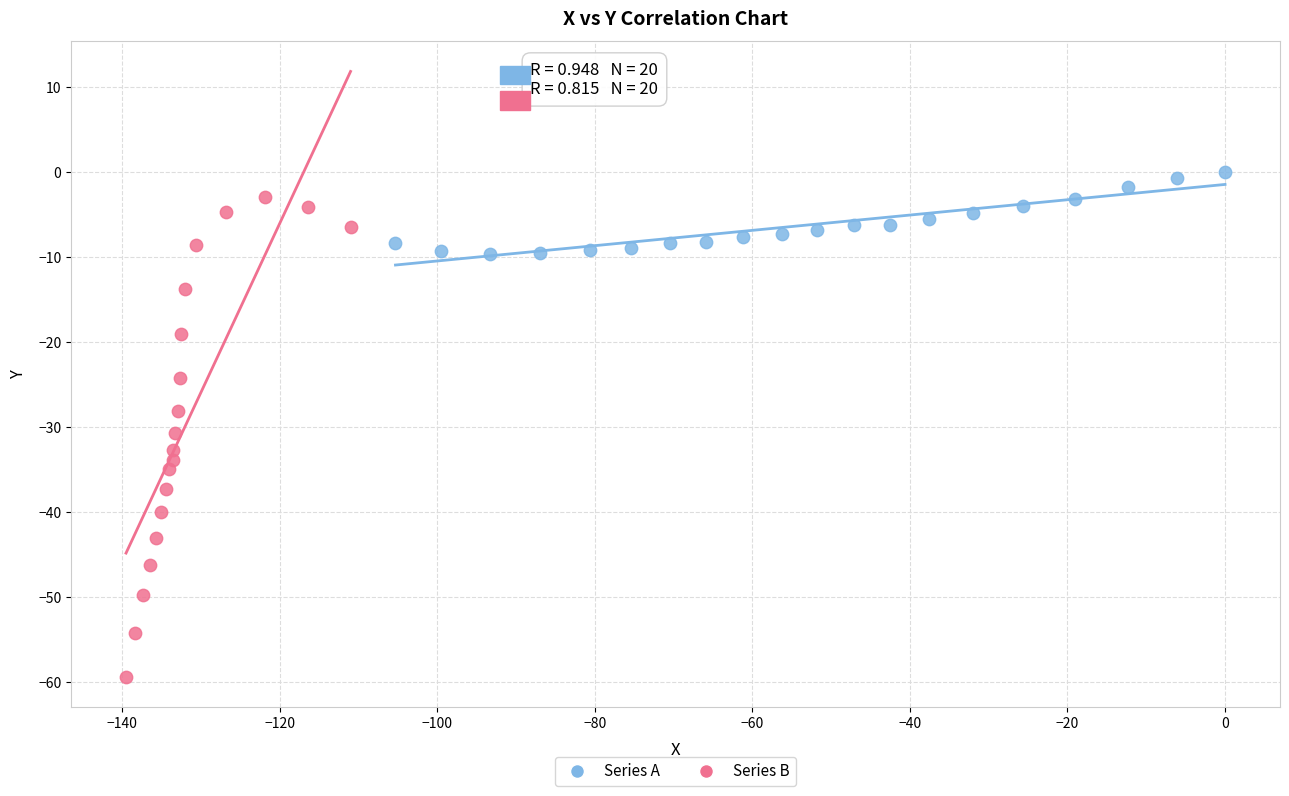

Which series contains the lowest Y value?

Series B